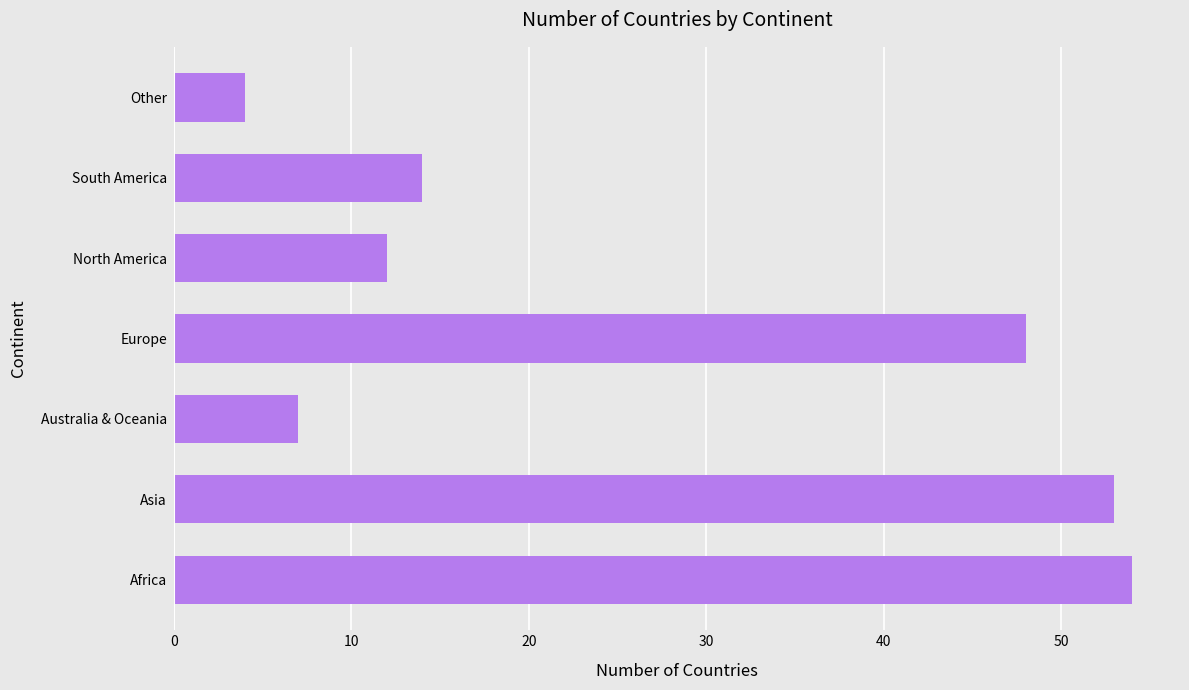

What is the ratio of the value at North America to the value at Australia & Oceania?

1.7